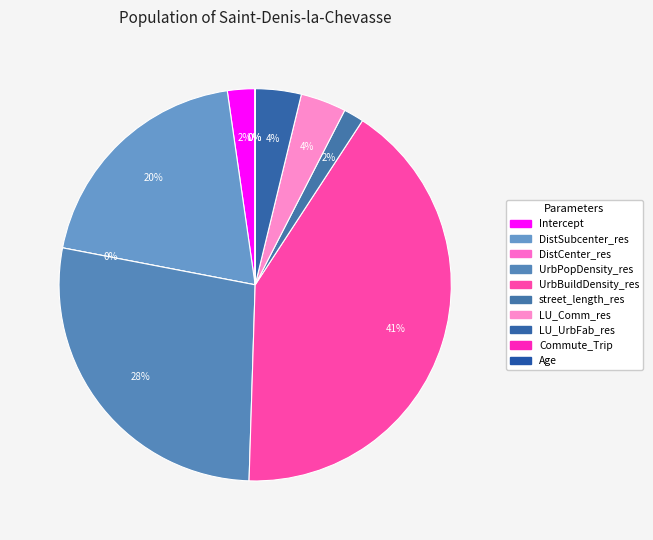

How many slices are in this pie chart?

10